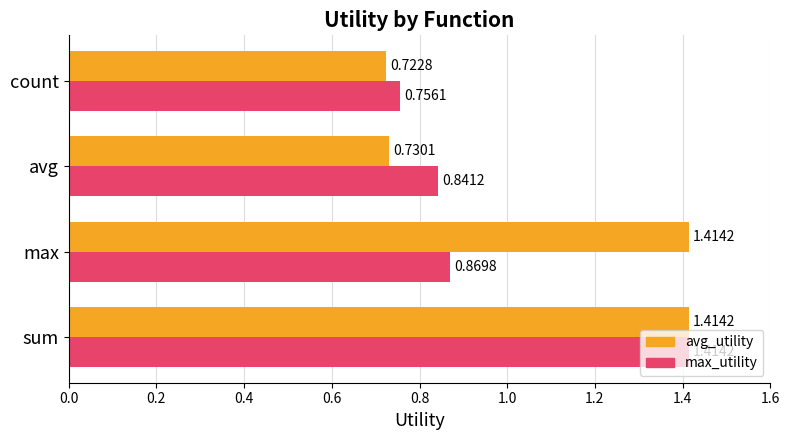

Which series has the largest total across all categories?

avg_utility